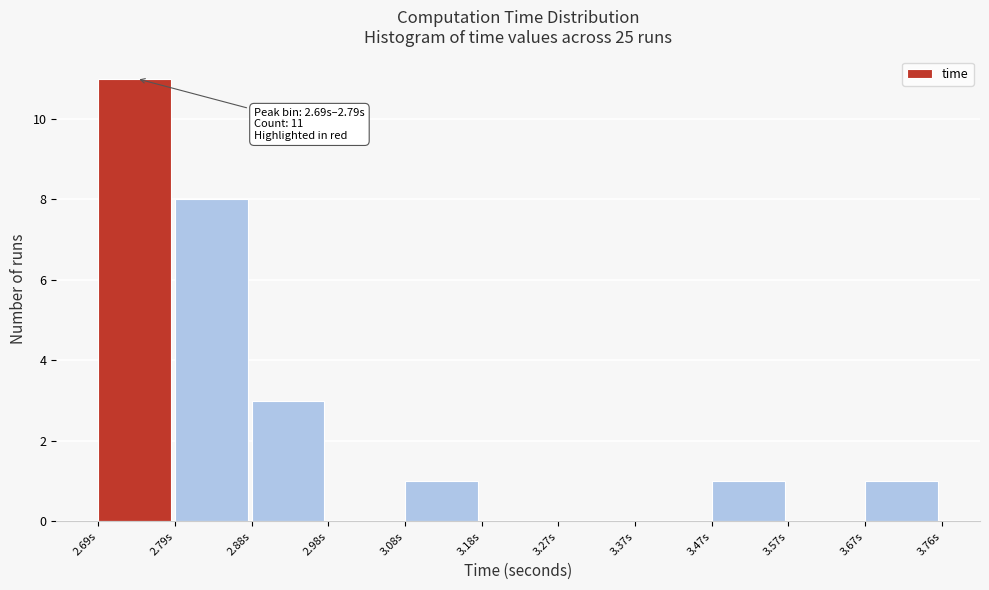

Which range on the x-axis has the tallest bar?

2.69 to 2.79